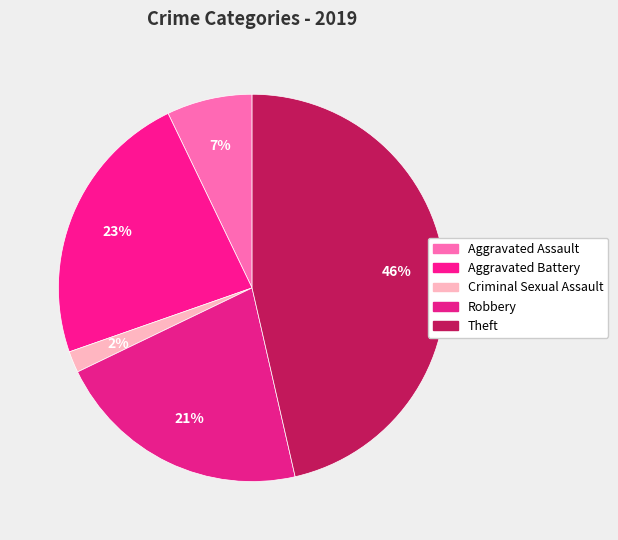

How many slices are in this pie chart?

5